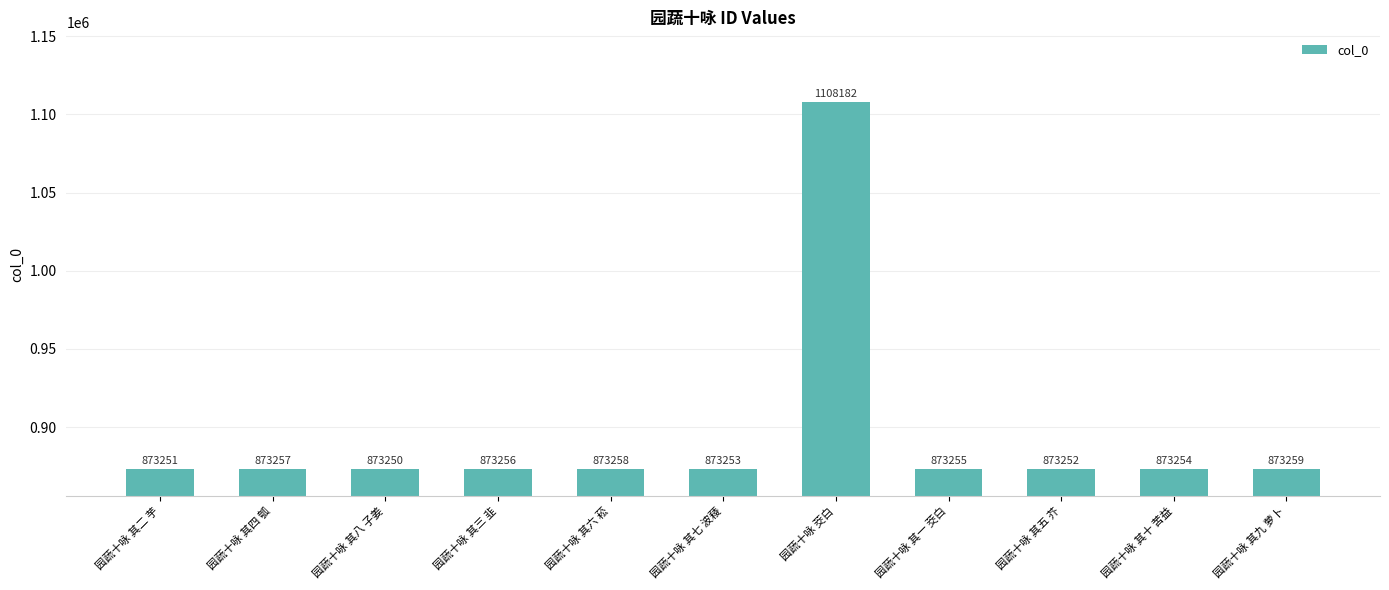

Reading right to left, extract all data points from this chart.

873259	873254	873252	873255	1108182	873253	873258	873256	873250	873257	873251